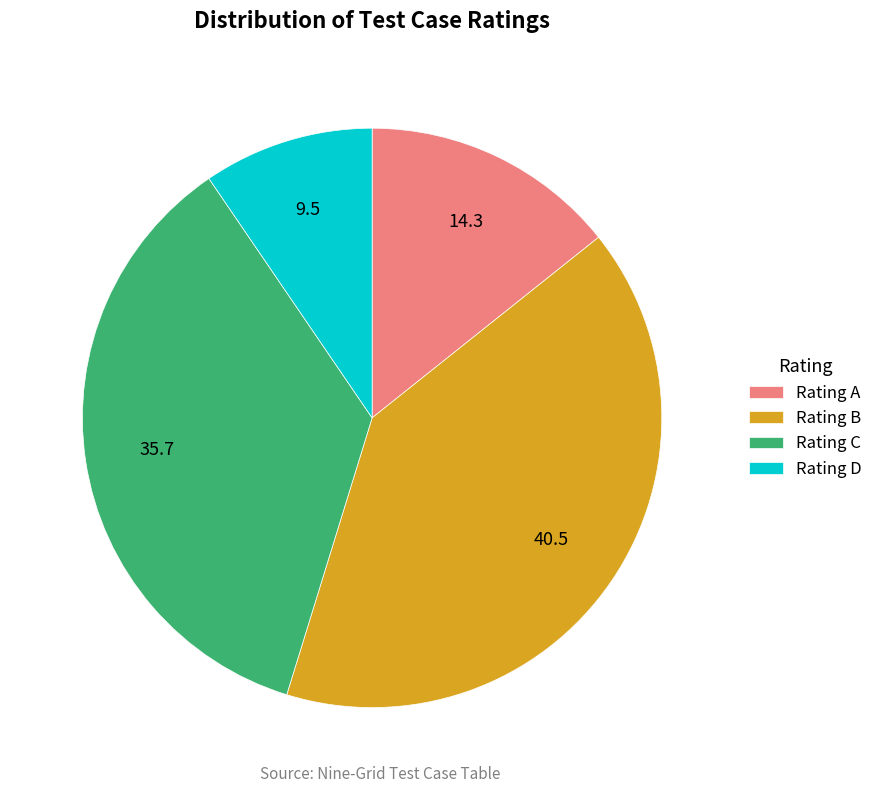

Which has a higher value, Rating D or Rating C?

Rating C